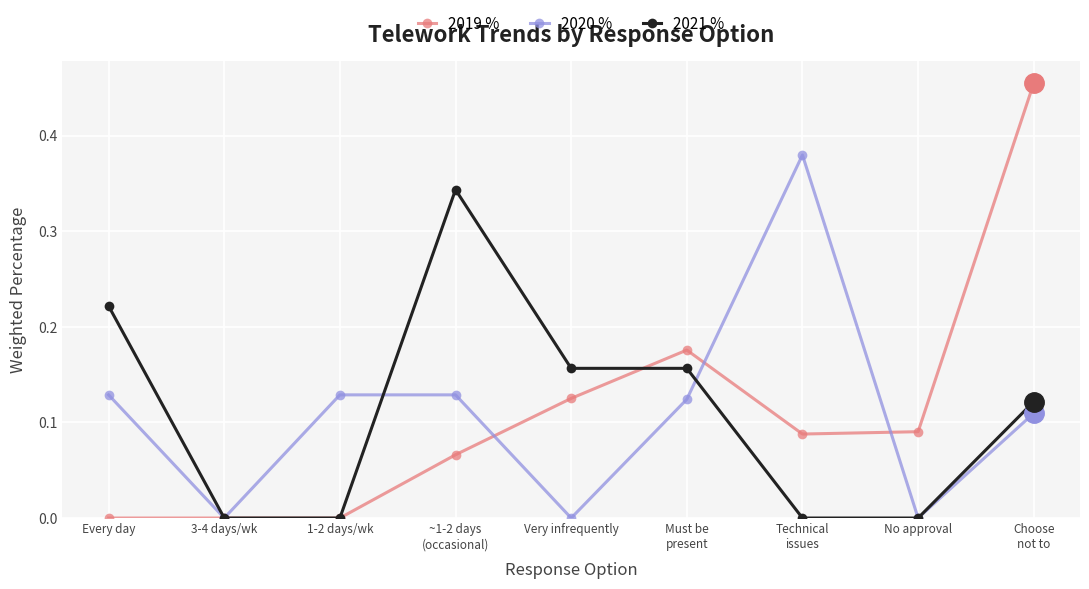

True or false: 2020 % has more than 0 interior local peaks.

True